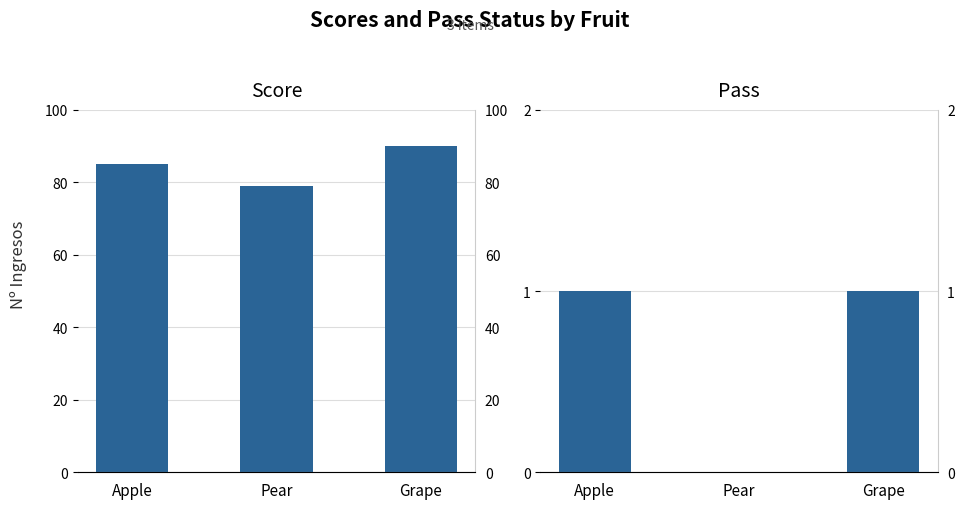

Which series has the largest total across all categories?

Score